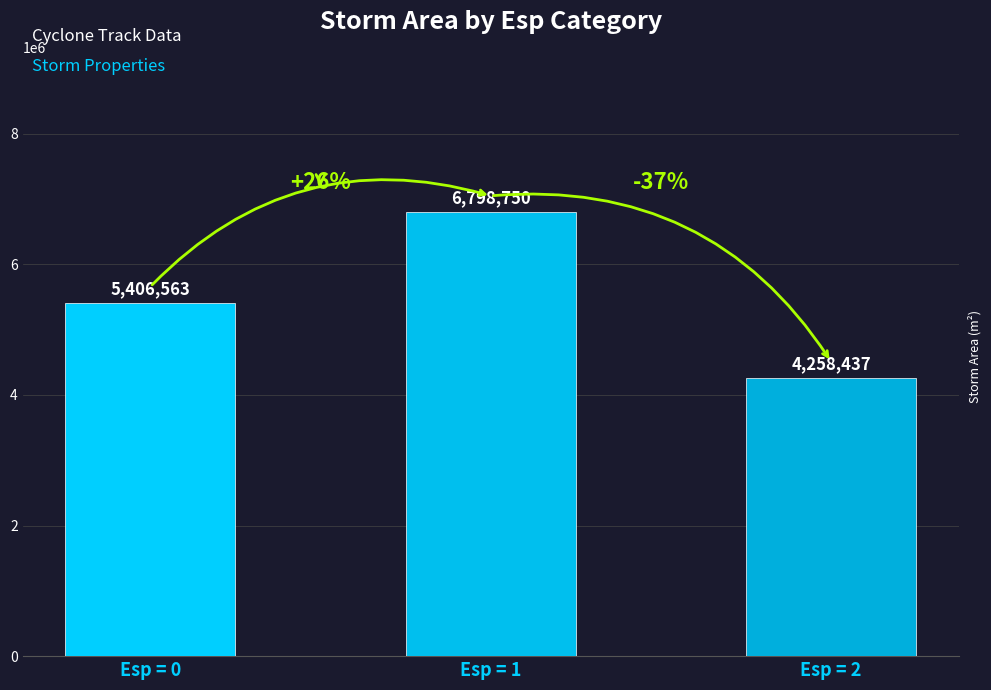

Reading left to right, extract all data points from this chart.

5406563	6798750	4258437